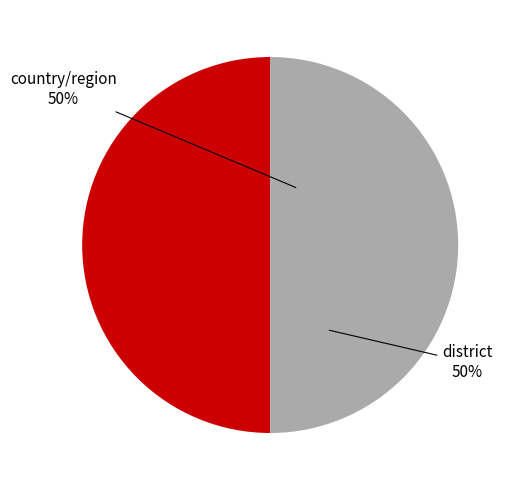

To the nearest percent, what is the average slice percentage?

50%